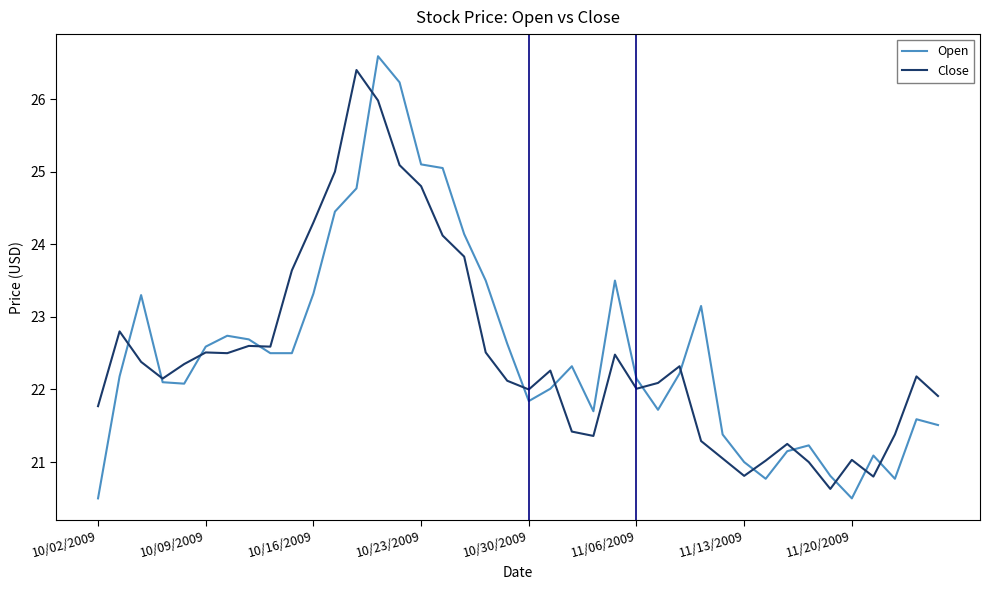

What is the smallest value displayed?

20.5